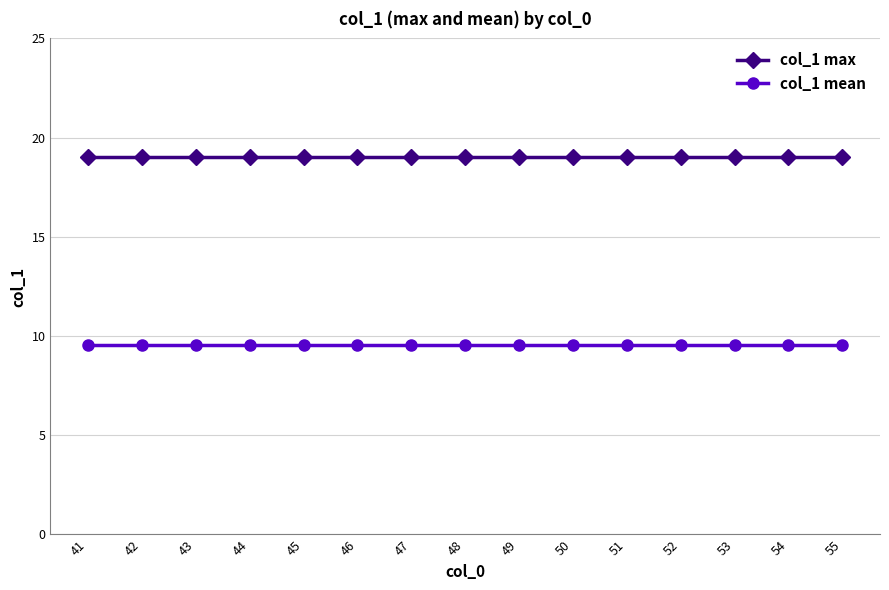

What is the value of the col_1 mean point at the 12th from the left?

9.6